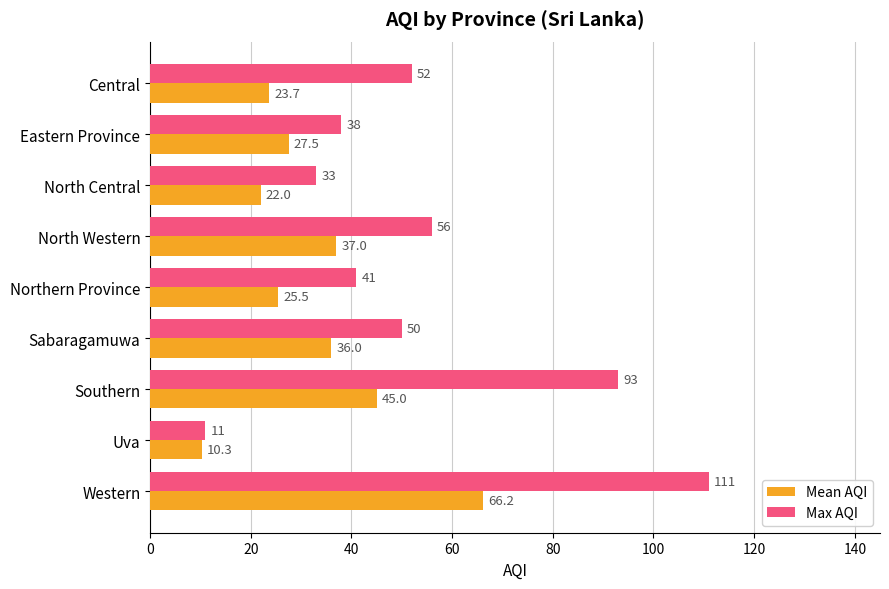

How many distinct data groups are displayed?

2